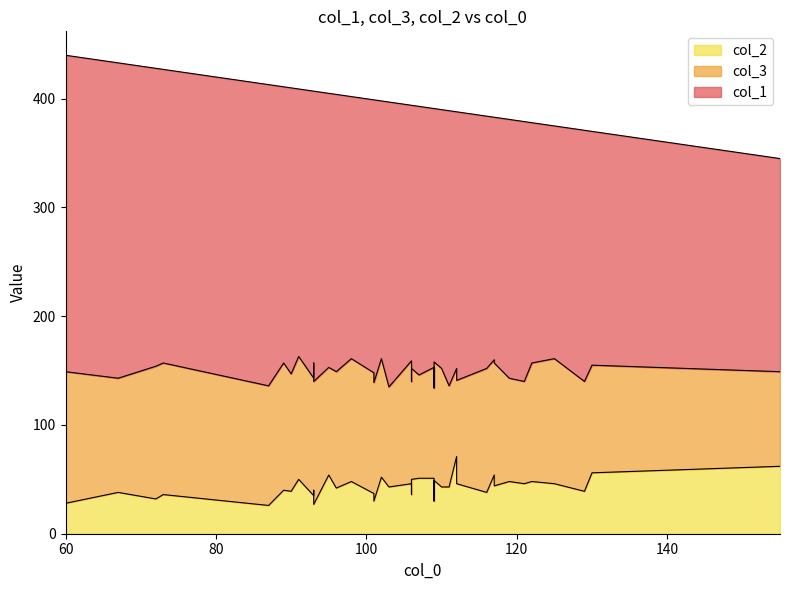

What is the average value of the col_2 series?

43